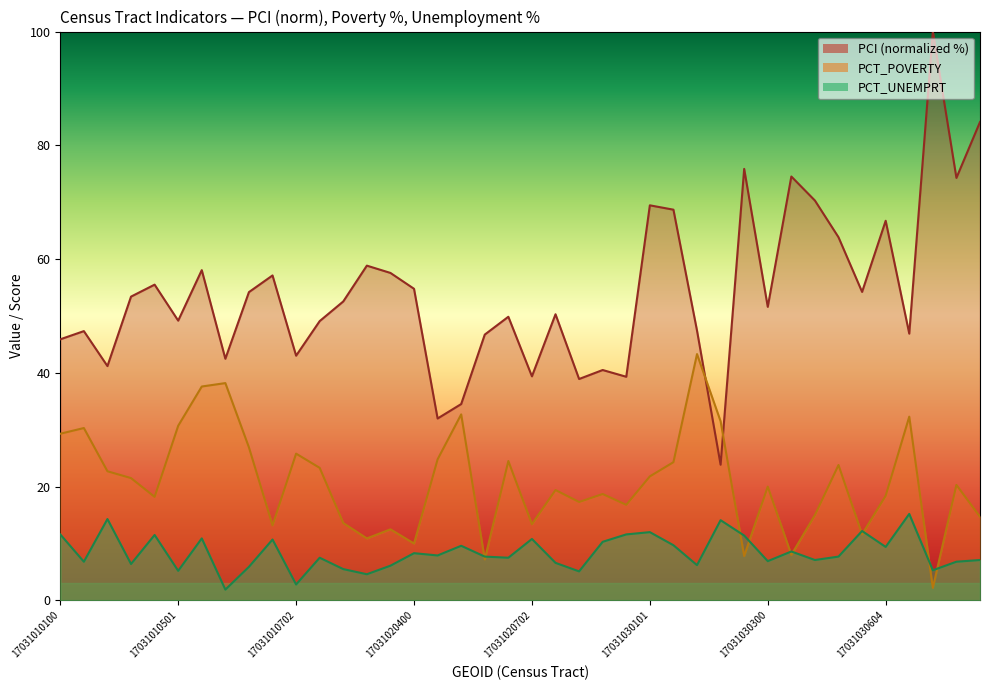

True or false: PCI and PCT_POVERTY cross at least once.

True